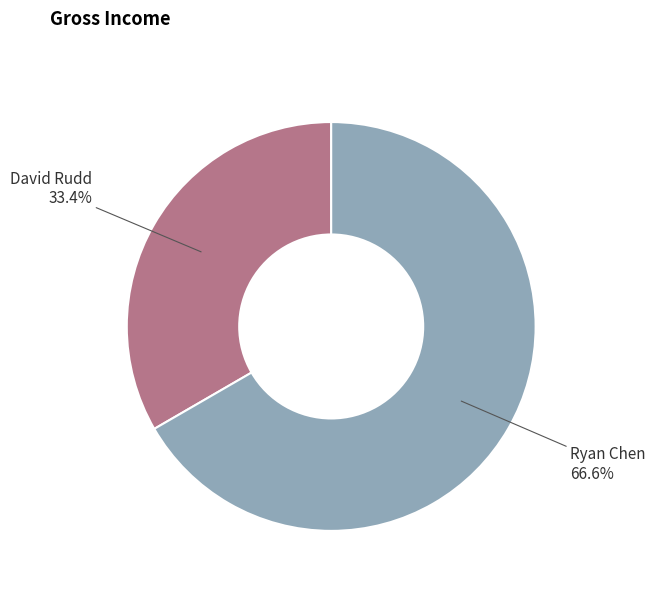

Does any single category account for the majority?

Yes